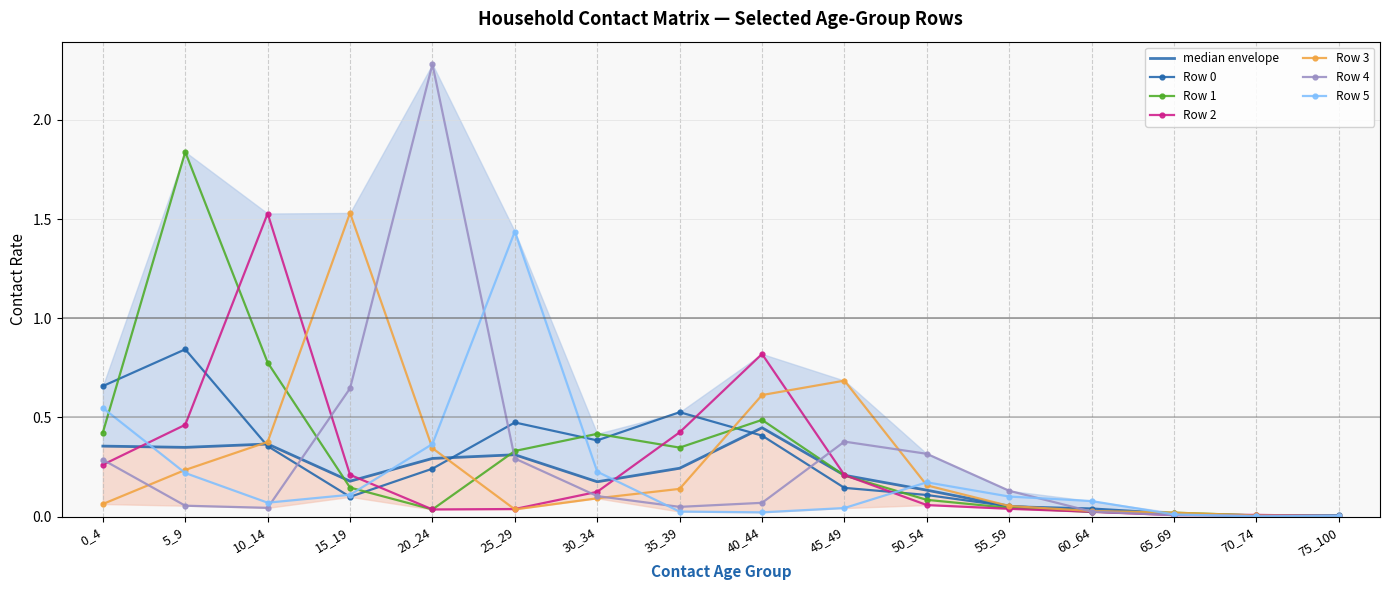

What is the value of the Row 2 point at the 9th from the left?

0.8